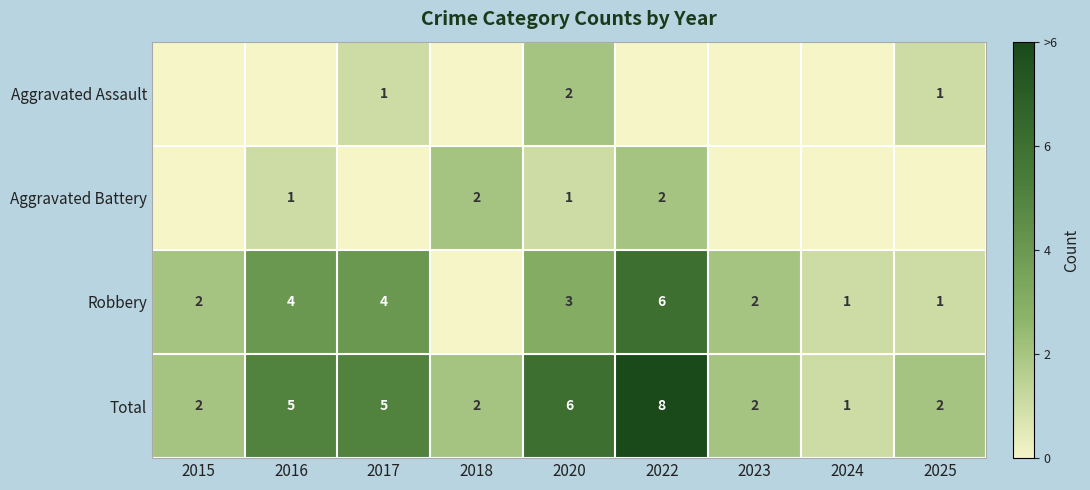

The value of Total at 2015 is 3. True or false?

False